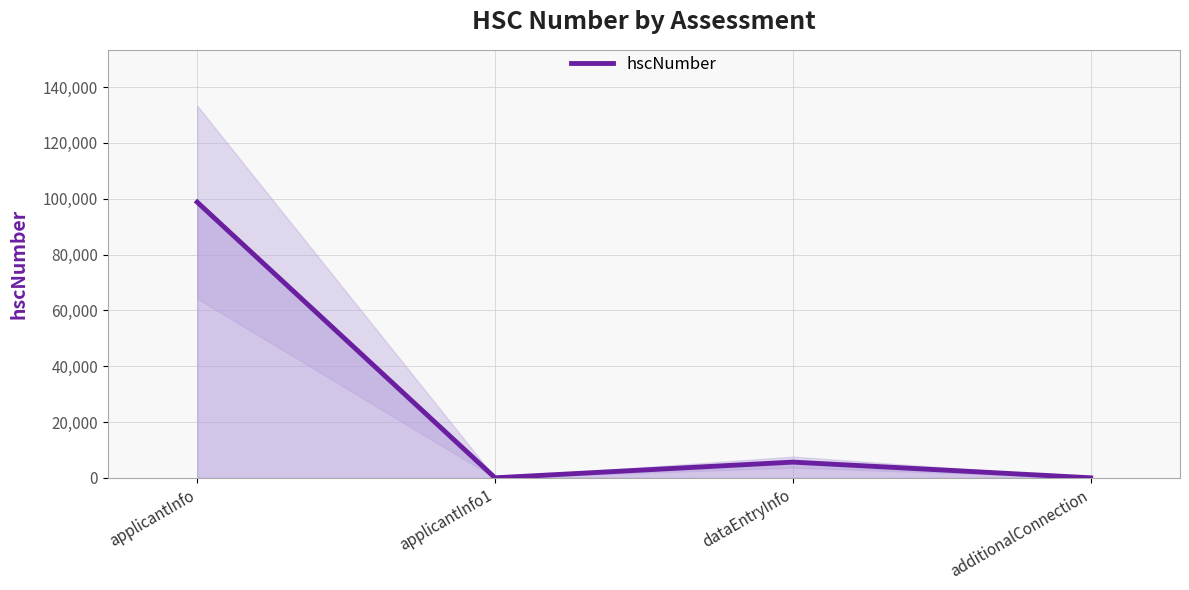

What is the change in value from applicantInfo to applicantInfo1?

-98765